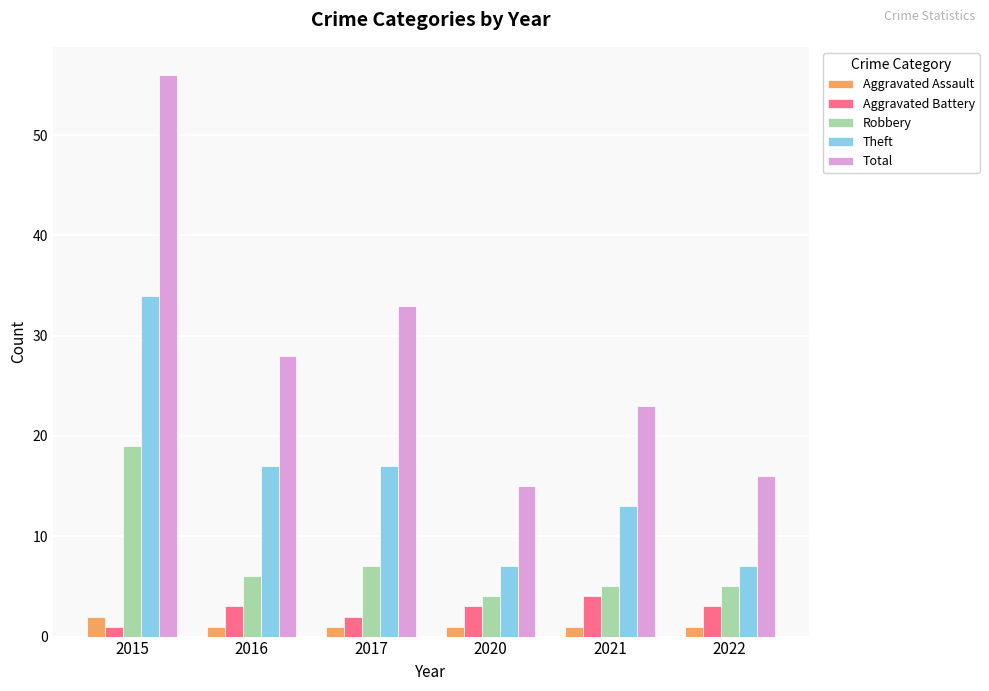

What is the difference between the Aggravated Assault values at 2022 and 2015?

1